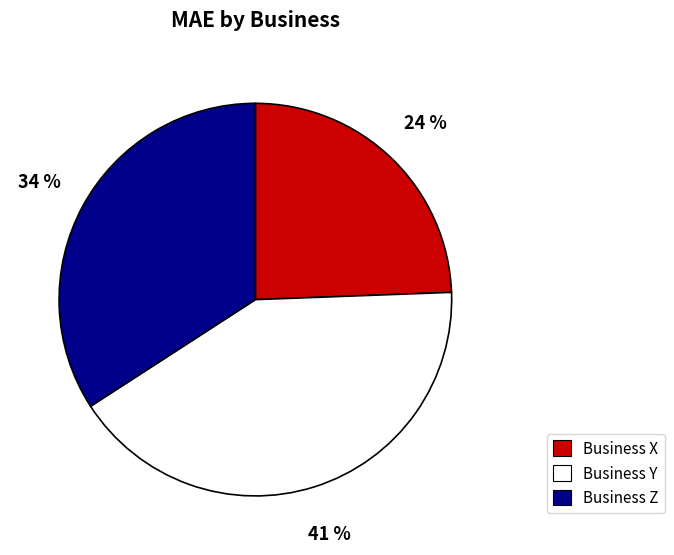

To the nearest percent, what percentage of the pie is Business Z?

34%